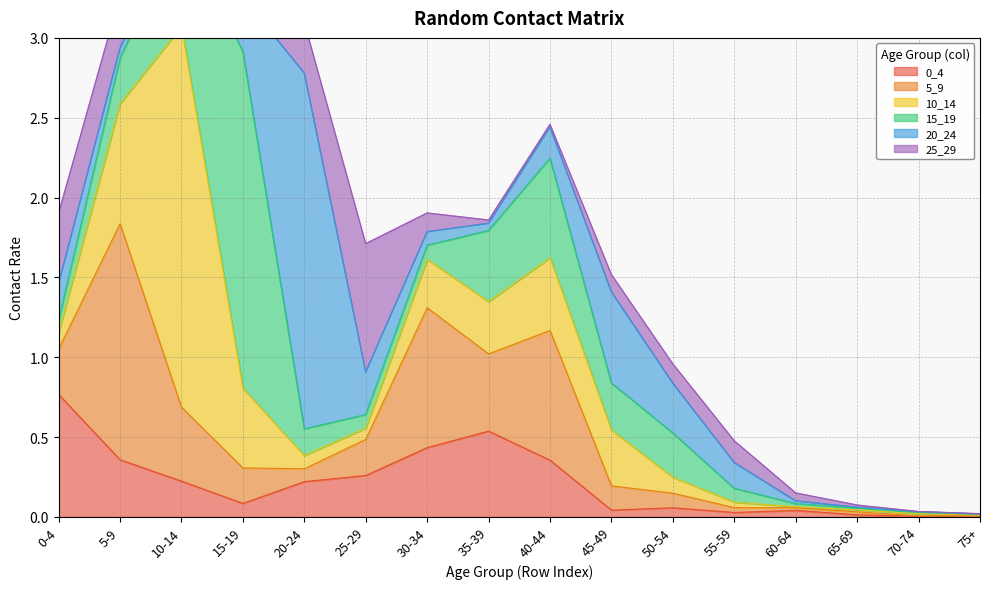

Which has a higher value, 15-19 or 75+?

15-19